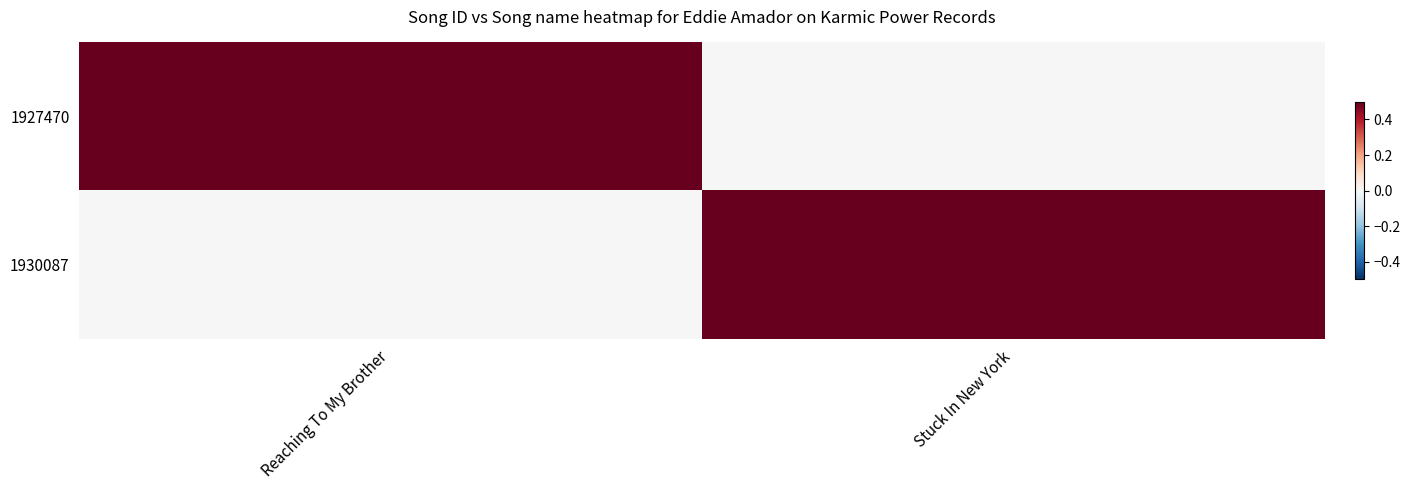

What is the difference between the highest and lowest values at Reaching To My Brother?

0.5